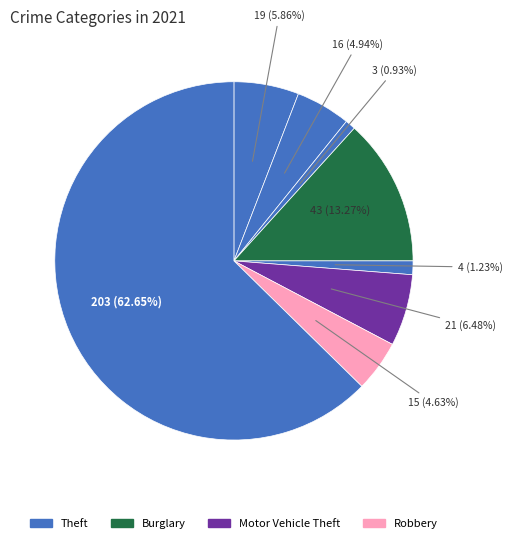

Count the number of slices in the pie.

8